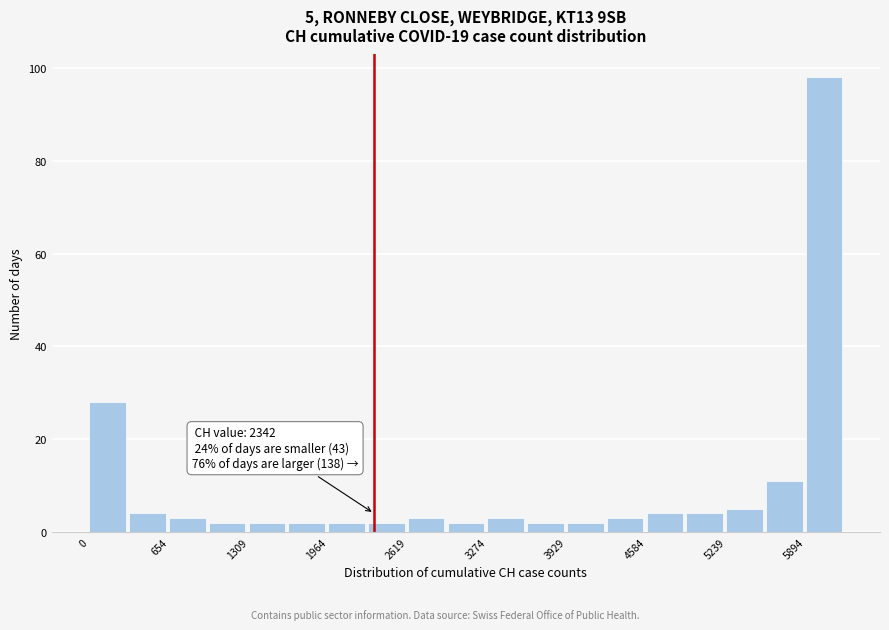

Read against the x-axis, roughly where is the centre of the tallest bar?

6000